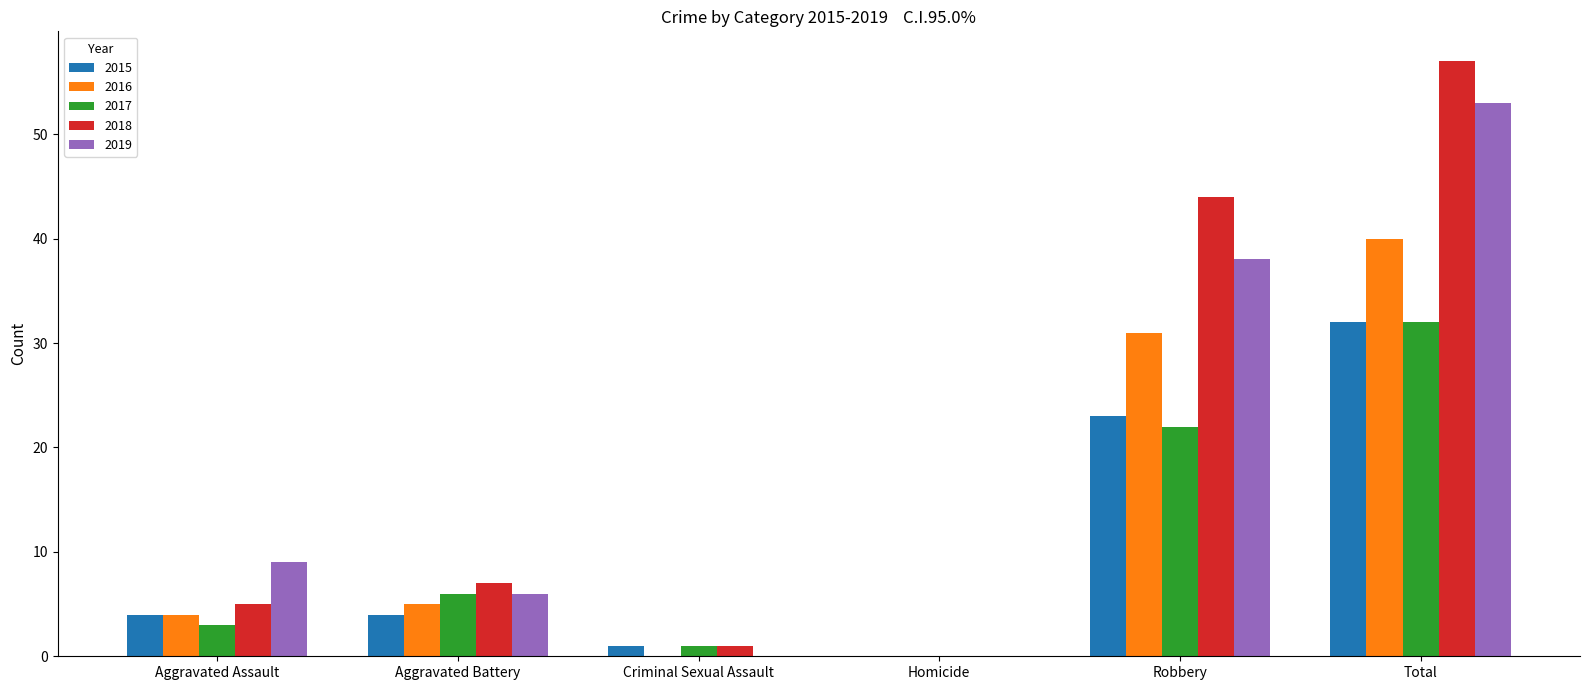

The 2015 series shows 1 at Criminal Sexual Assault. True or false?

True